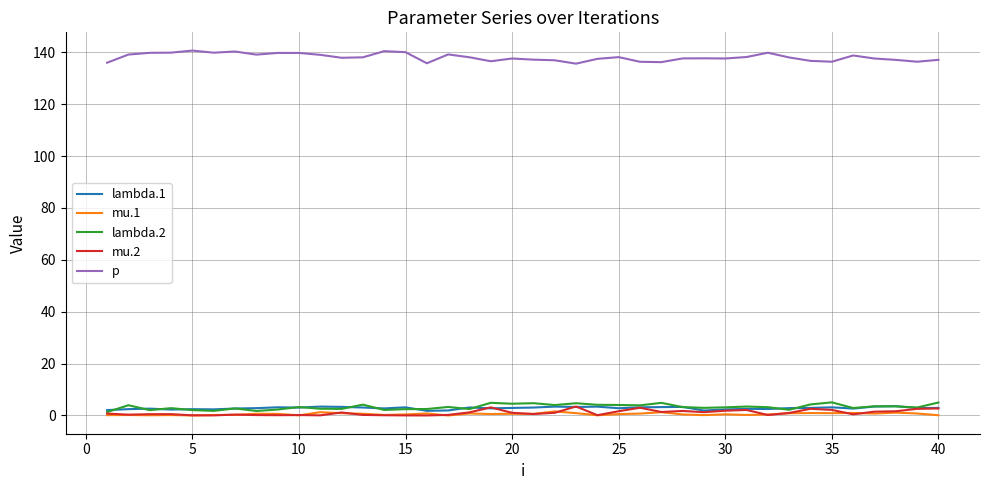

Which series has the largest total across all categories?

p